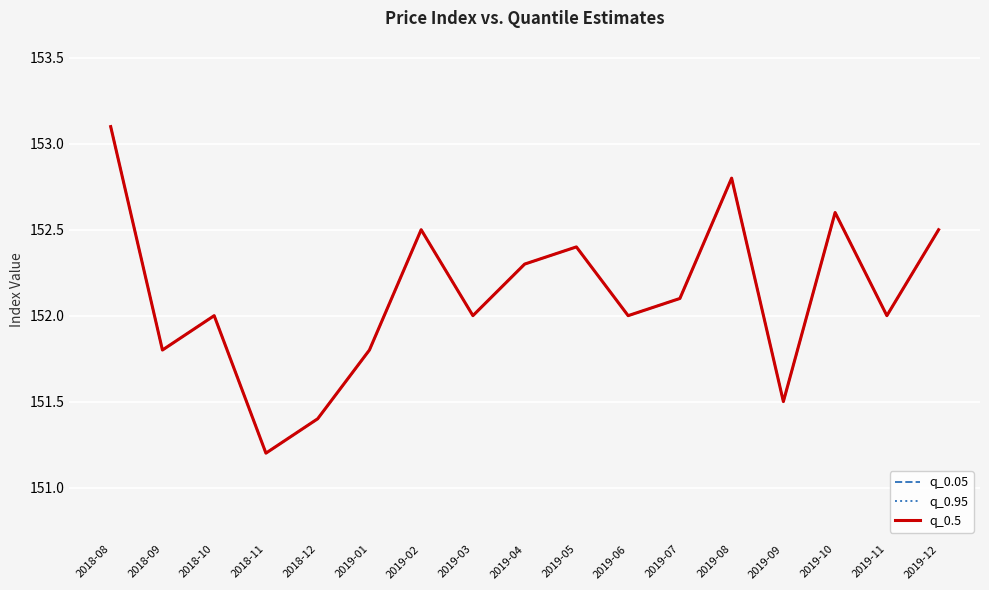

What is the label of the 6th point from the right?

2019-07